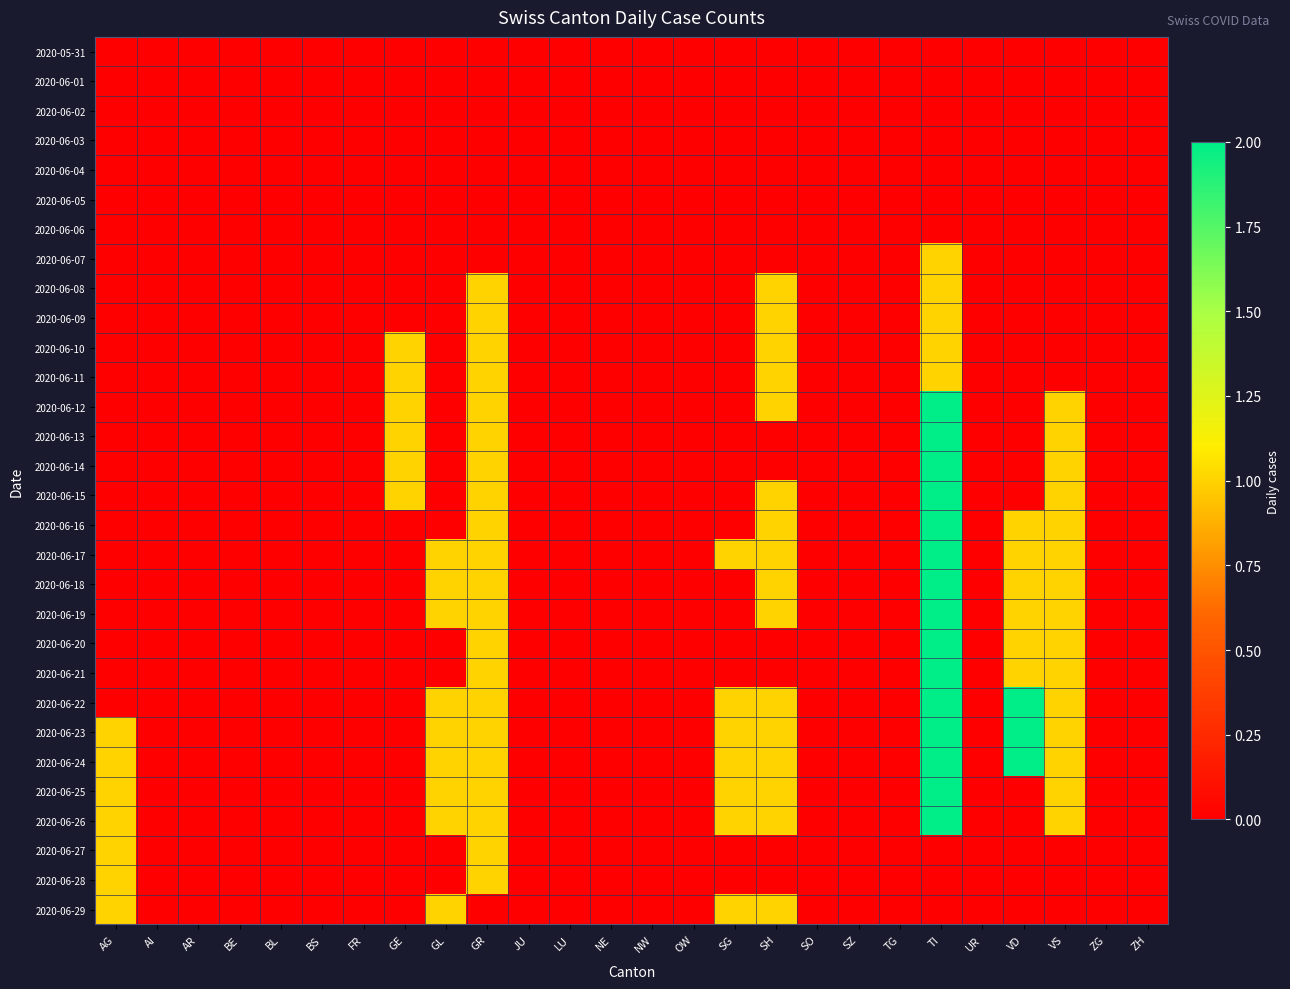

List the series in order of their peak value, lowest first.

2020-05-31, 2020-06-01, 2020-06-02, 2020-06-03, 2020-06-04, 2020-06-05, 2020-06-06, 2020-06-07, 2020-06-08, 2020-06-09, 2020-06-10, 2020-06-11, 2020-06-27, 2020-06-28, 2020-06-29, 2020-06-12, 2020-06-13, 2020-06-14, 2020-06-15, 2020-06-16, 2020-06-17, 2020-06-18, 2020-06-19, 2020-06-20, 2020-06-21, 2020-06-22, 2020-06-23, 2020-06-24, 2020-06-25, 2020-06-26